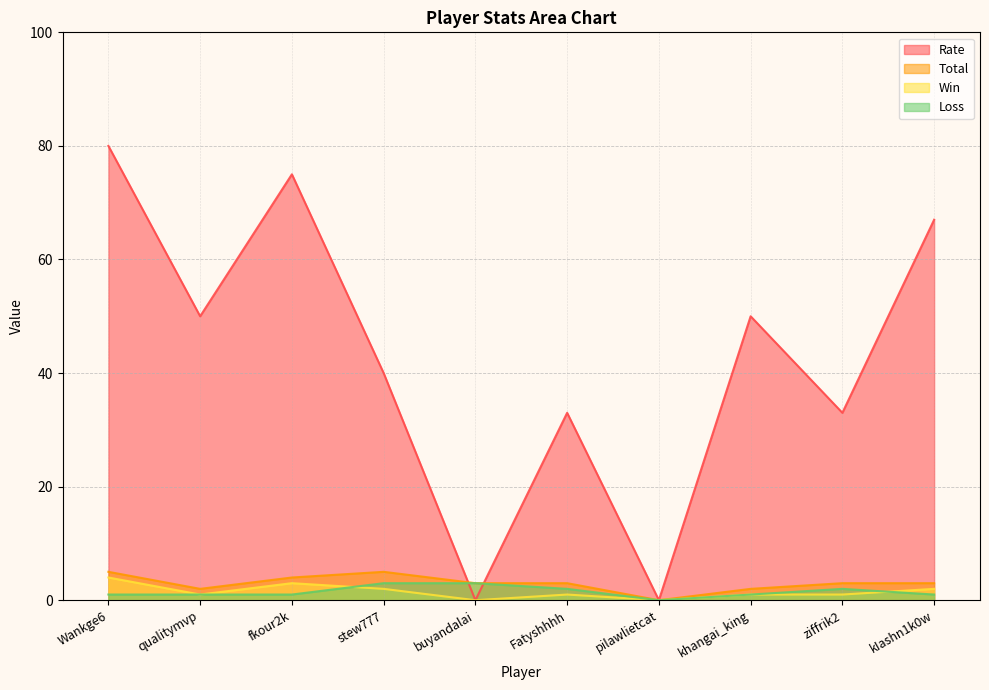

What position from the left is buyandalai?

5